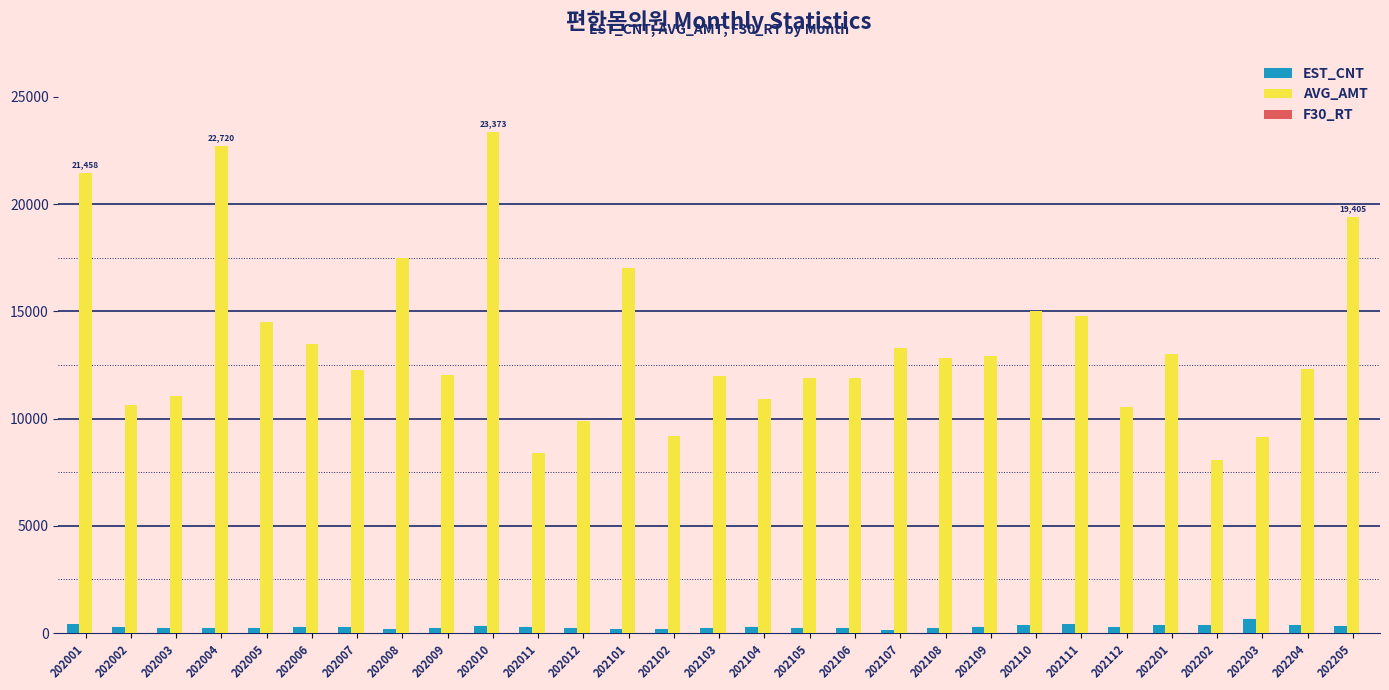

Which series has the largest total across all categories?

AVG_AMT